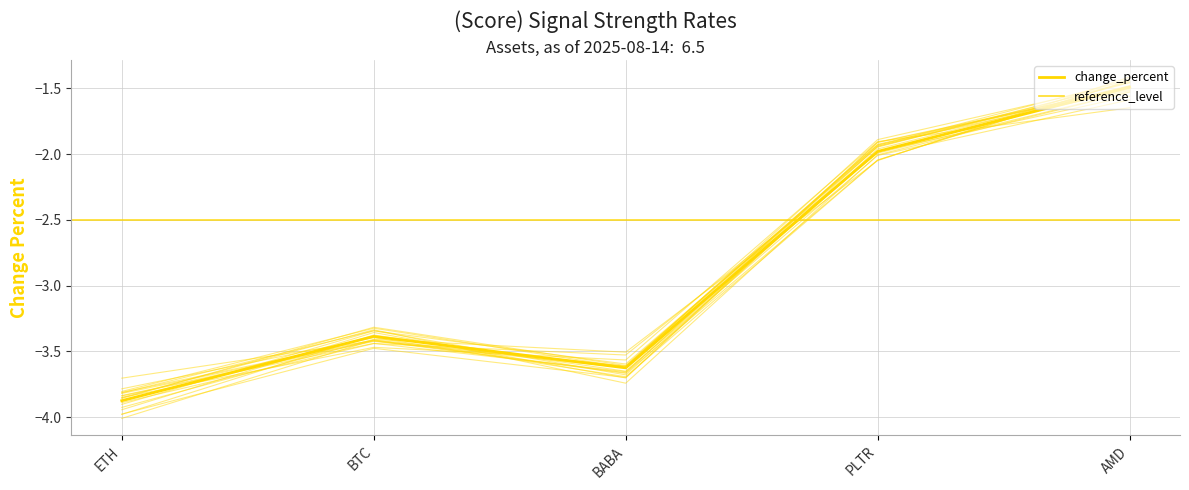

Reading left to right, extract all data points from this chart.

ETH=-3.9	BTC=-3.4	BABA=-3.6	PLTR=-2.0	AMD=-1.5